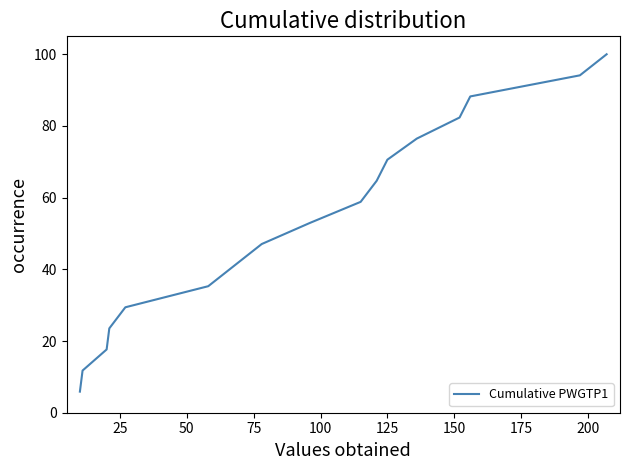

What is the difference between the maximum and minimum values?

94.1